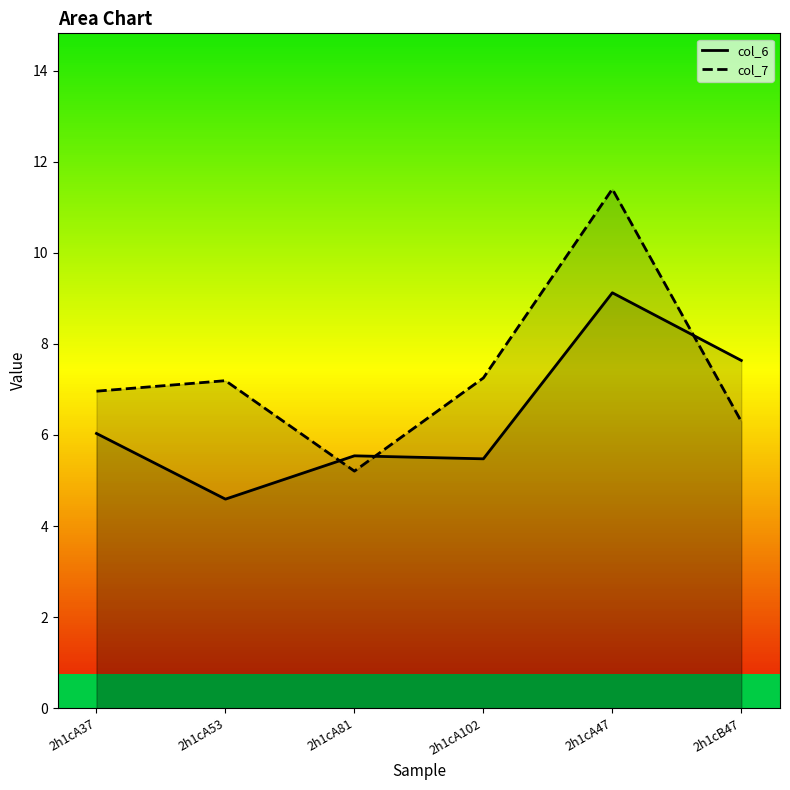

Which has a higher value, 2h1cA47 or 2h1cB47?

2h1cA47